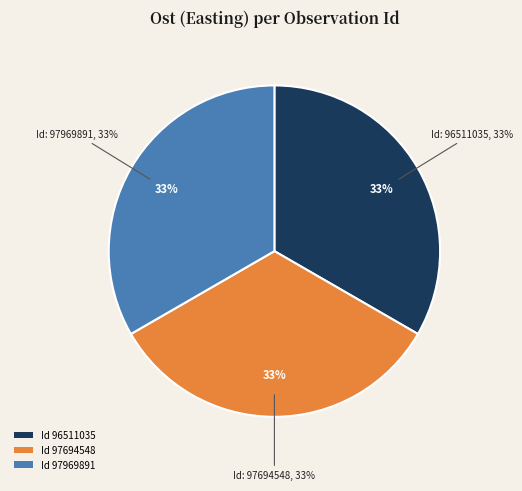

What is the largest slice in the pie chart?

97694548